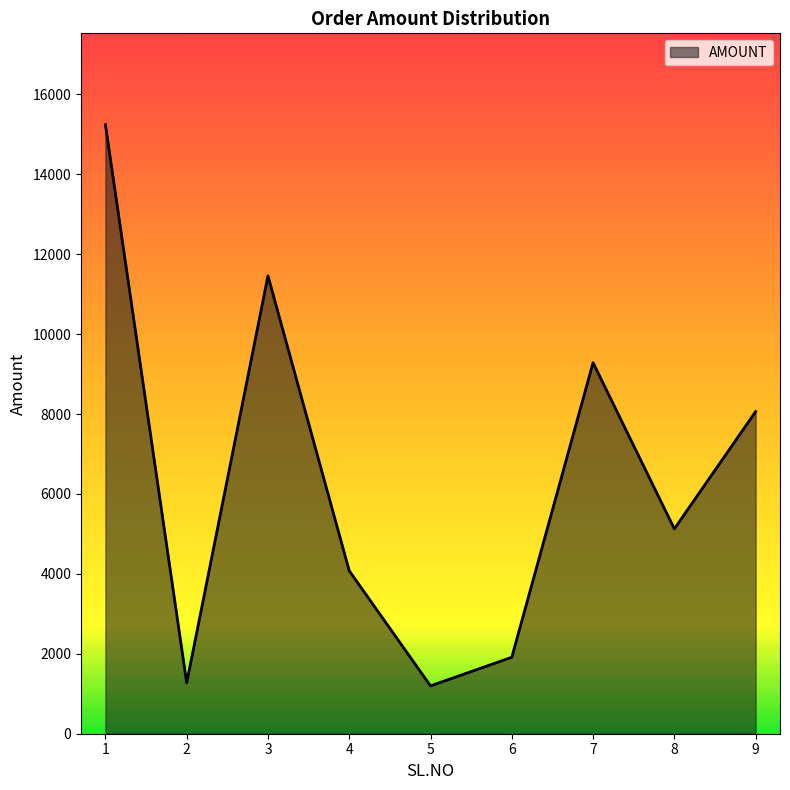

What is the difference between the values at 6 and 3?

9544.8